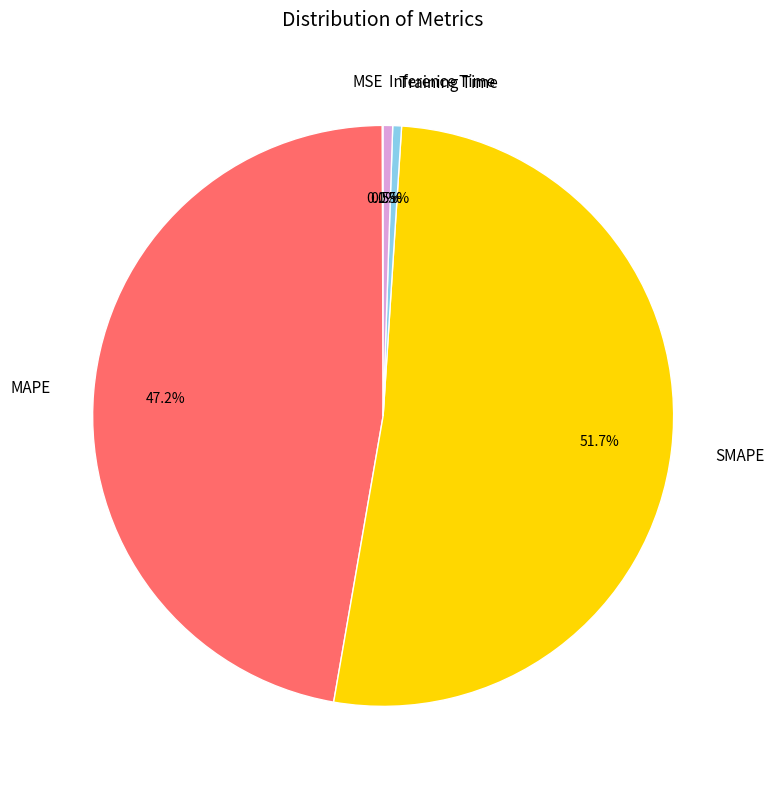

What is the largest slice in the pie chart?

SMAPE